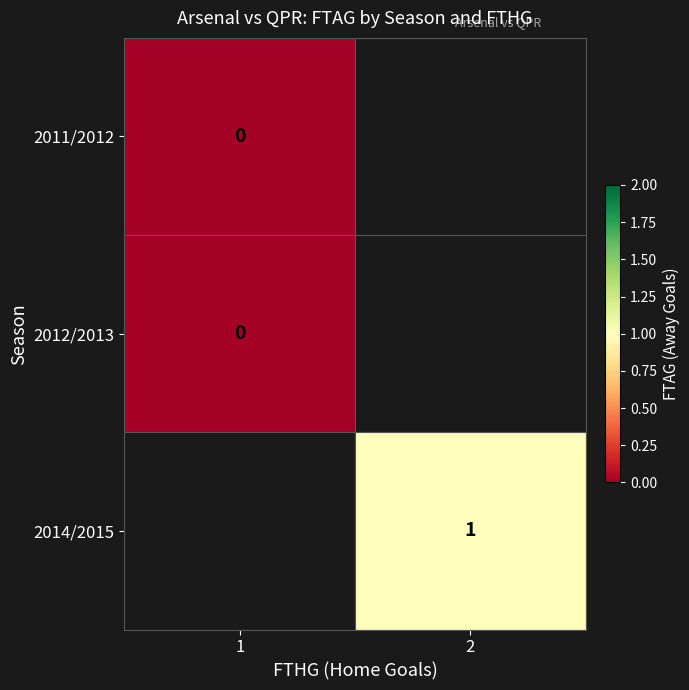

Is it true that 2014/2015 equals 1 at 2?

True